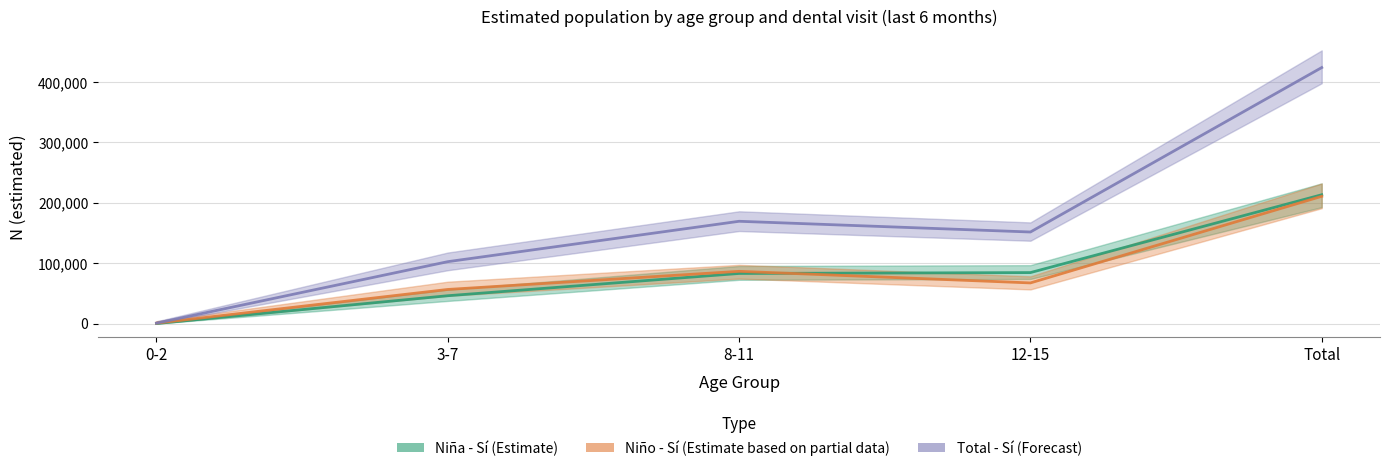

Does the chart have visible grid lines?

Yes